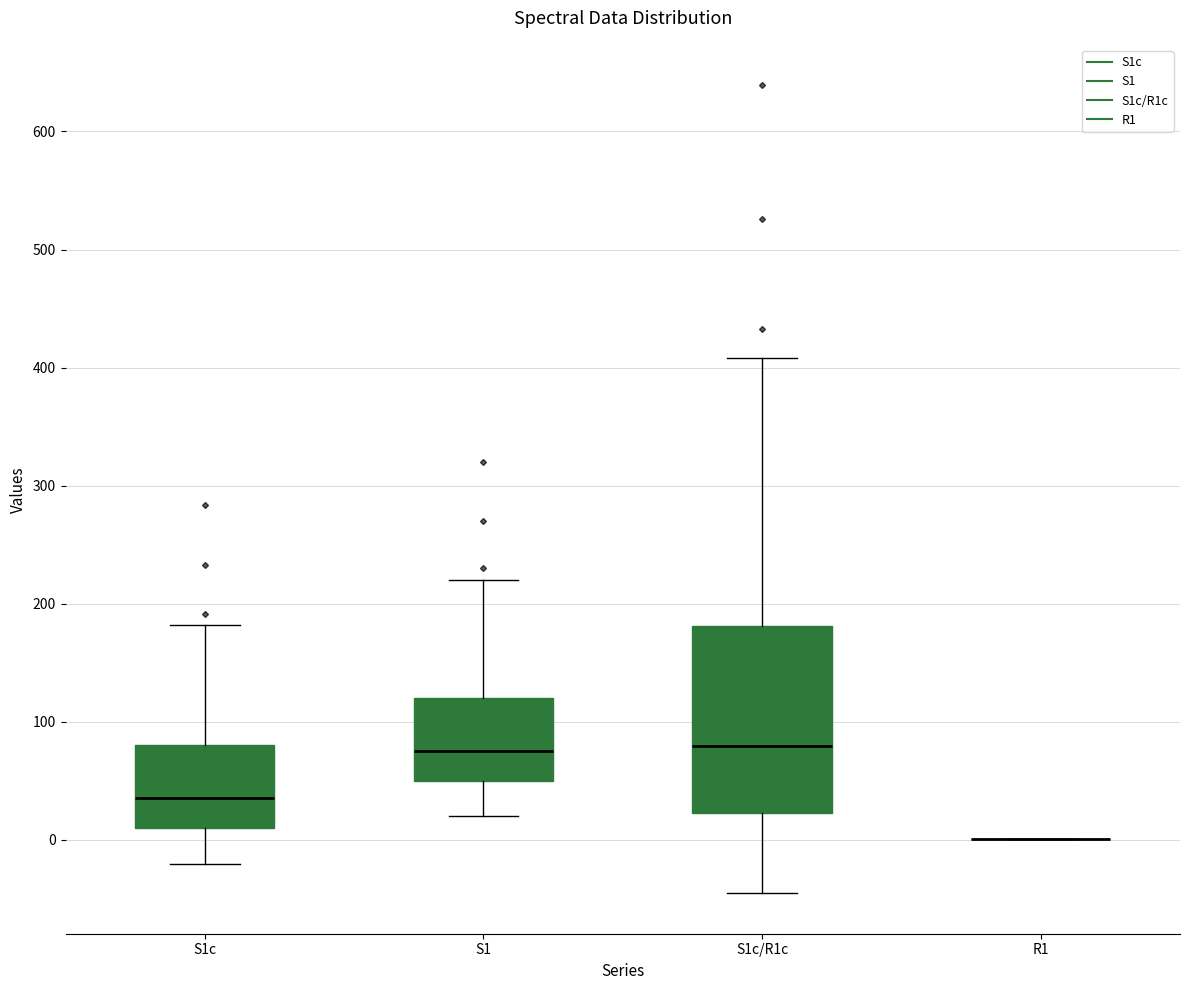

Comparing the boxes themselves (not the whiskers), which one is the tallest?

S1c/R1c